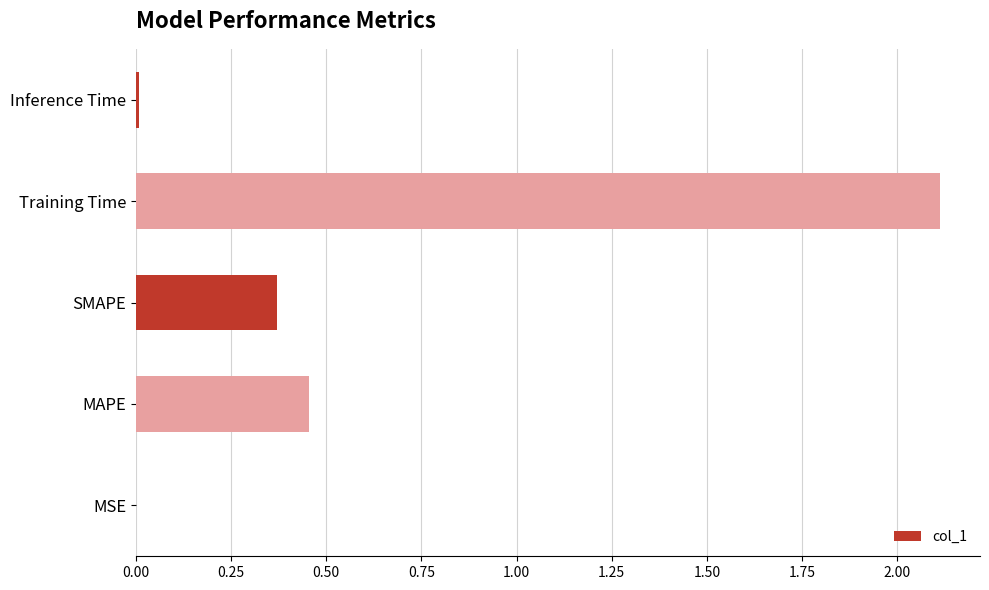

Which has a higher value, SMAPE or Training Time?

Training Time